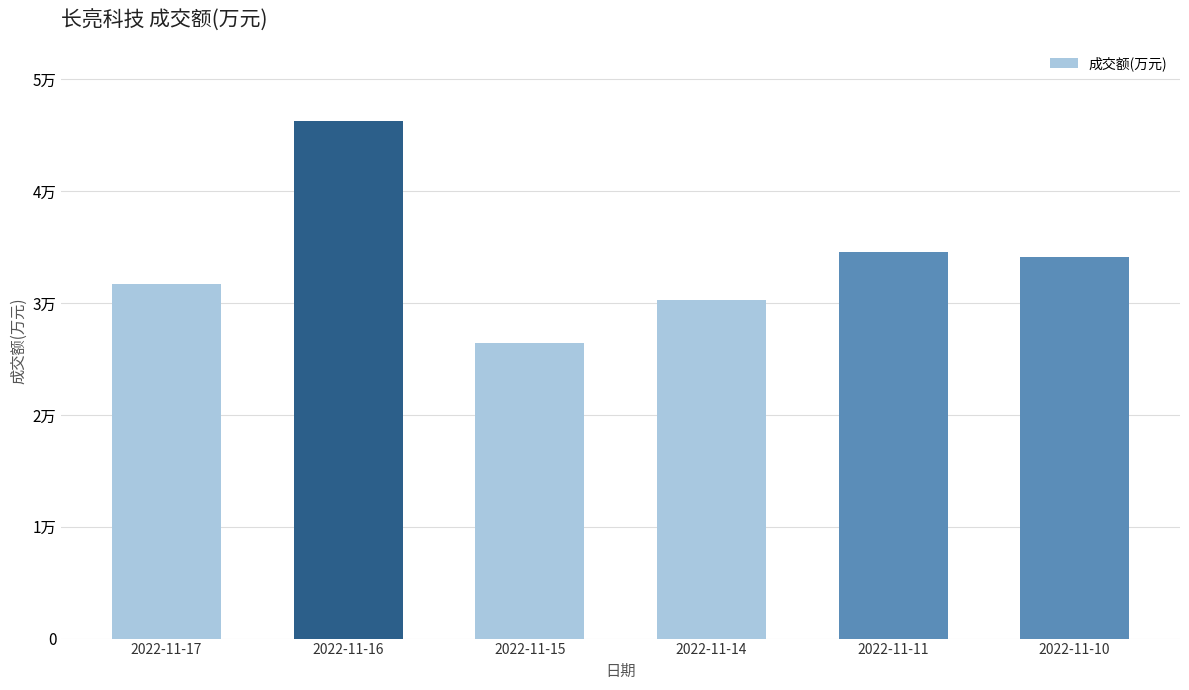

What is the sum of all values?

203343